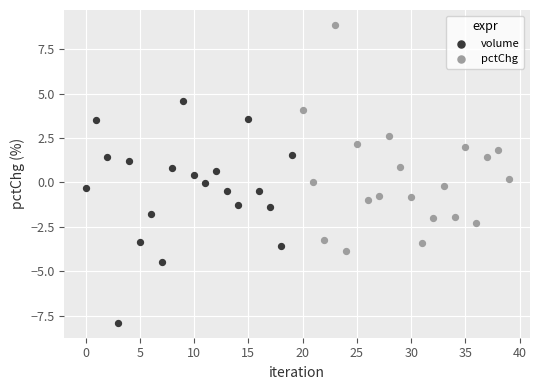

What are all the series names shown in the legend?

volume, pctChg